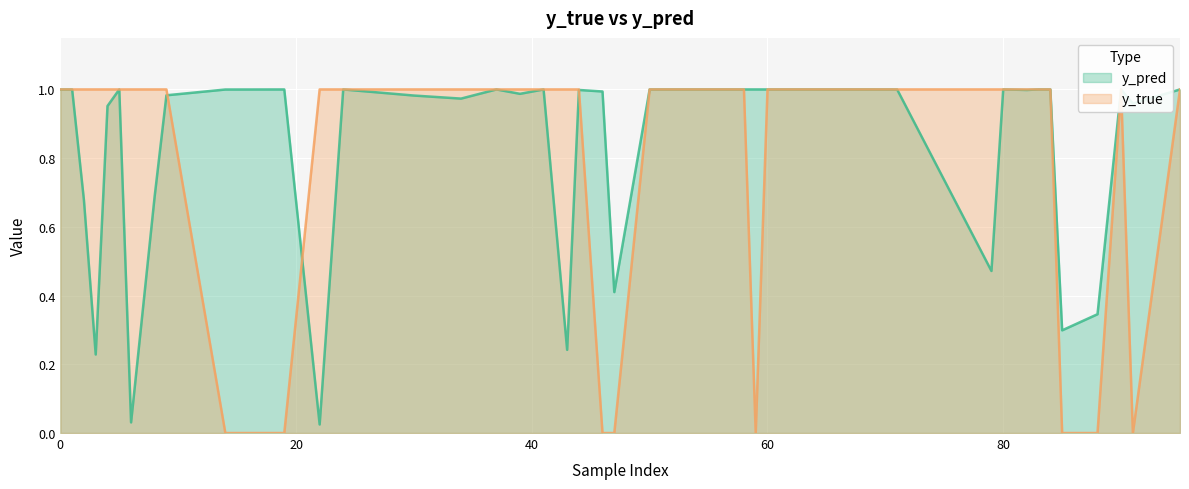

How many times do y_true and y_pred cross each other?

13